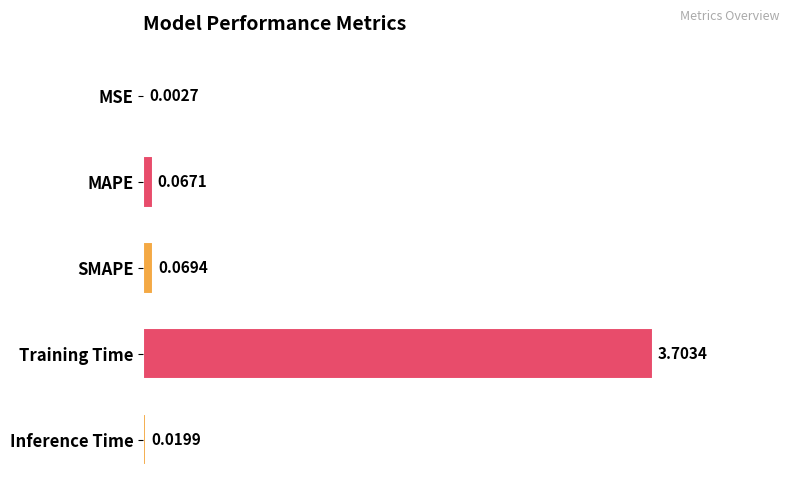

What is the change in value from MSE to SMAPE?

+0.1